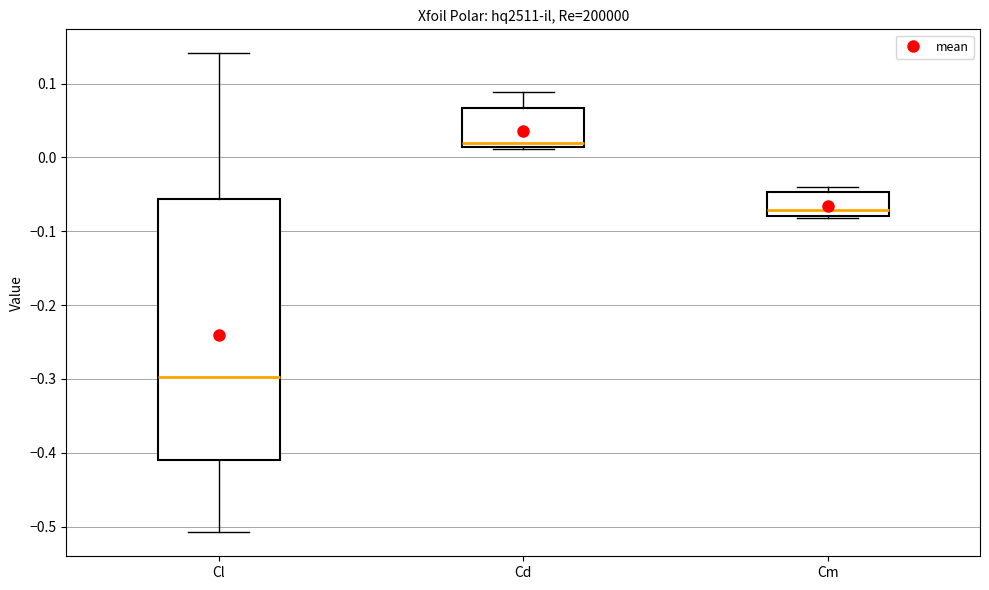

Which box's median line is the highest?

Cd